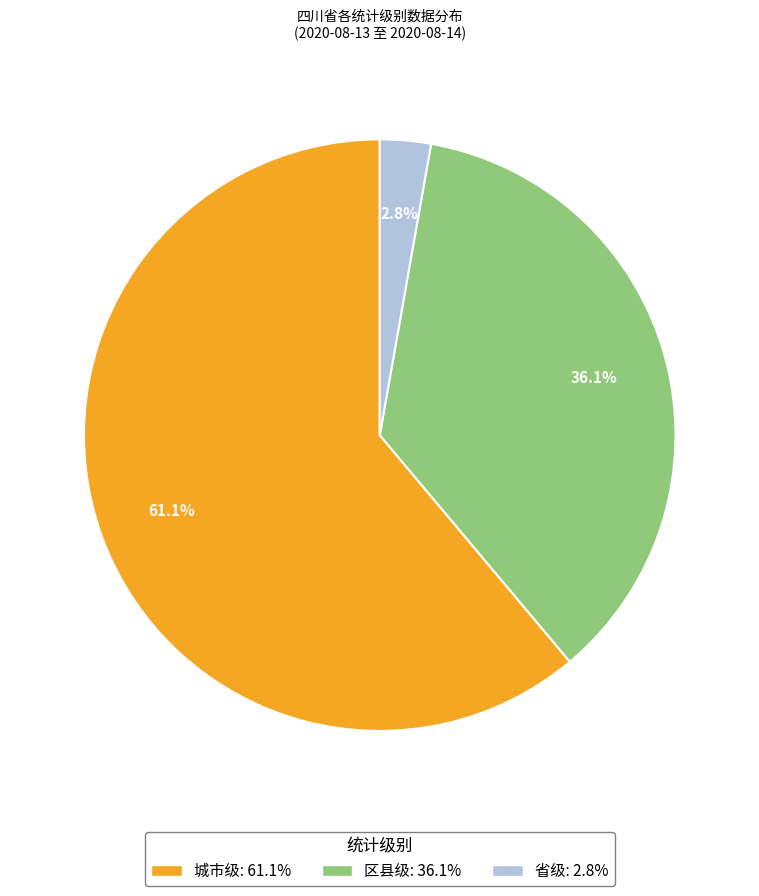

What is the smallest slice in the pie chart?

省级